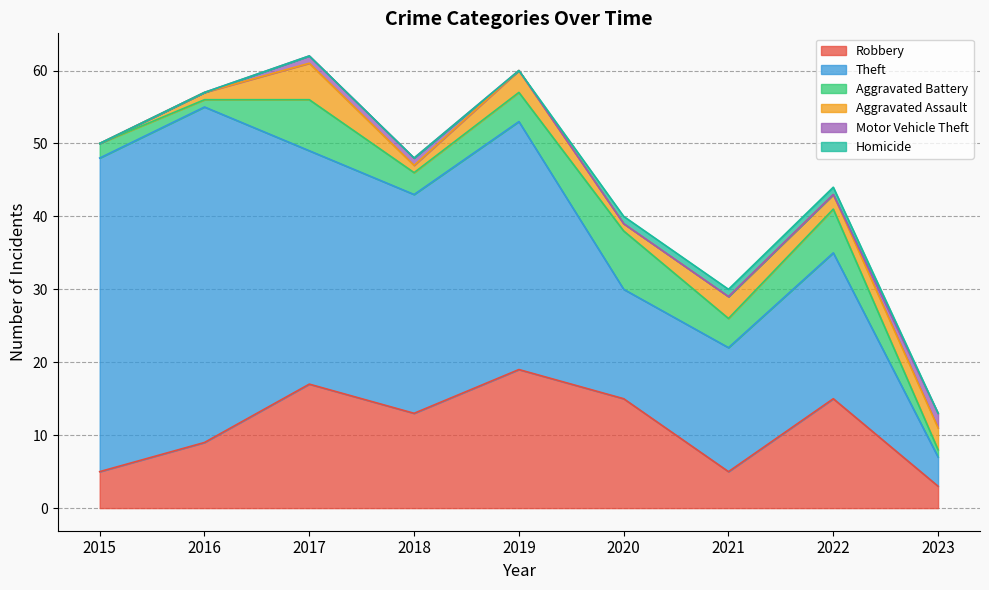

At which category does the chart reach its peak across all series?

2016